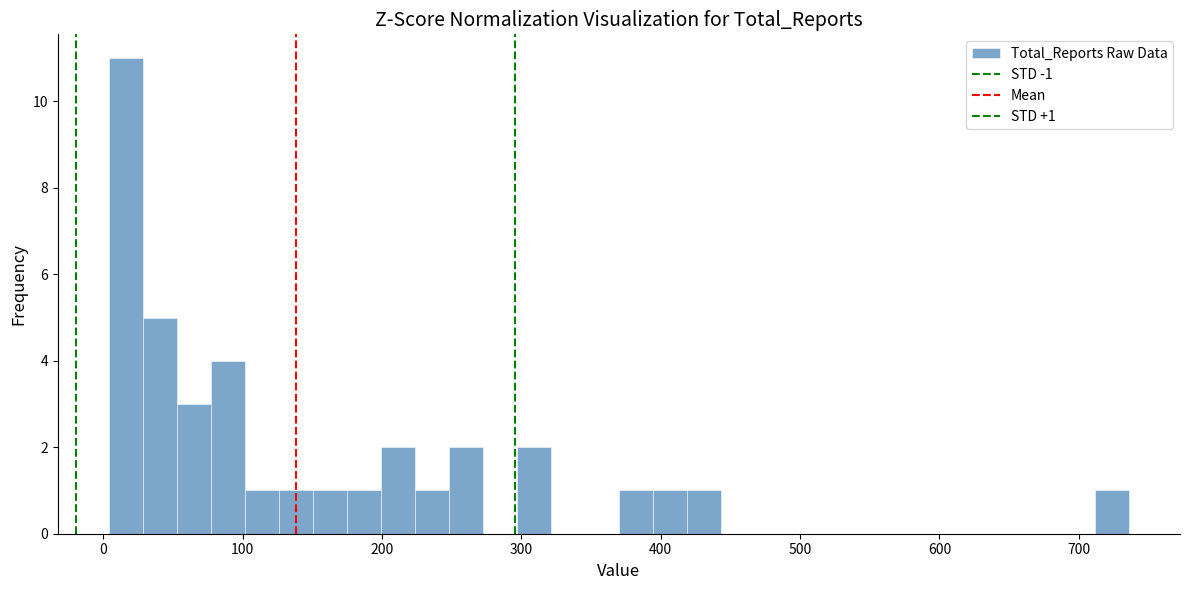

Around what value on the x-axis is the tallest bar? Give the approximate position of its centre, as read against the axis.

20